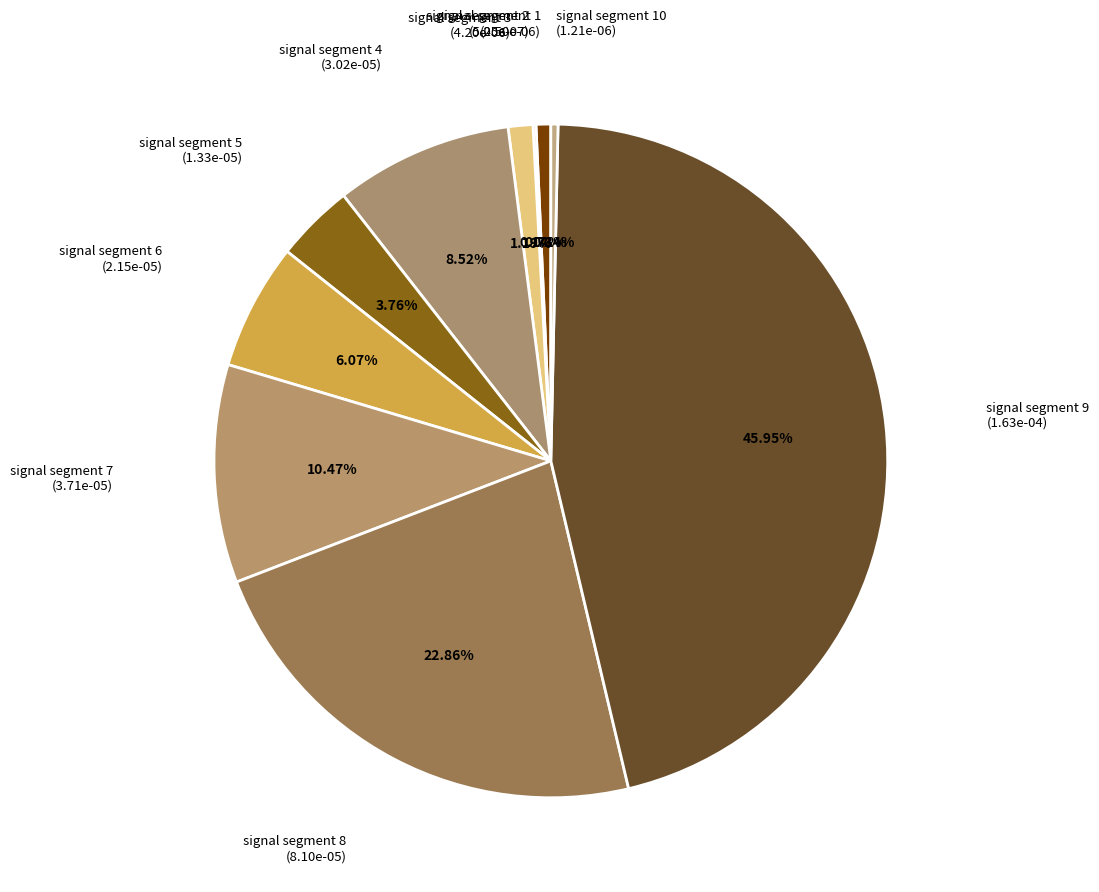

Do signal segment 3 and signal segment 6 together represent more than half of the pie?

No